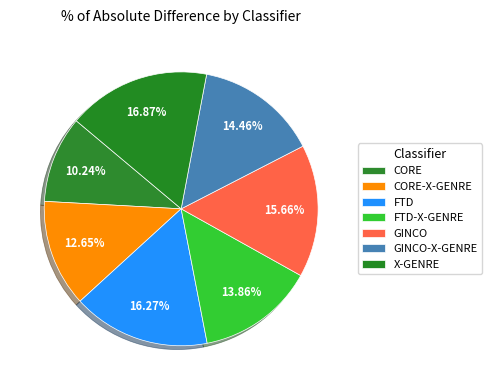

Which has a higher value, X-GENRE or GINCO?

X-GENRE